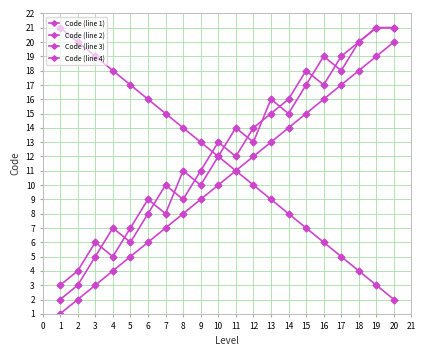

The value of Code (line 4) at 10 is 6. True or false?

False